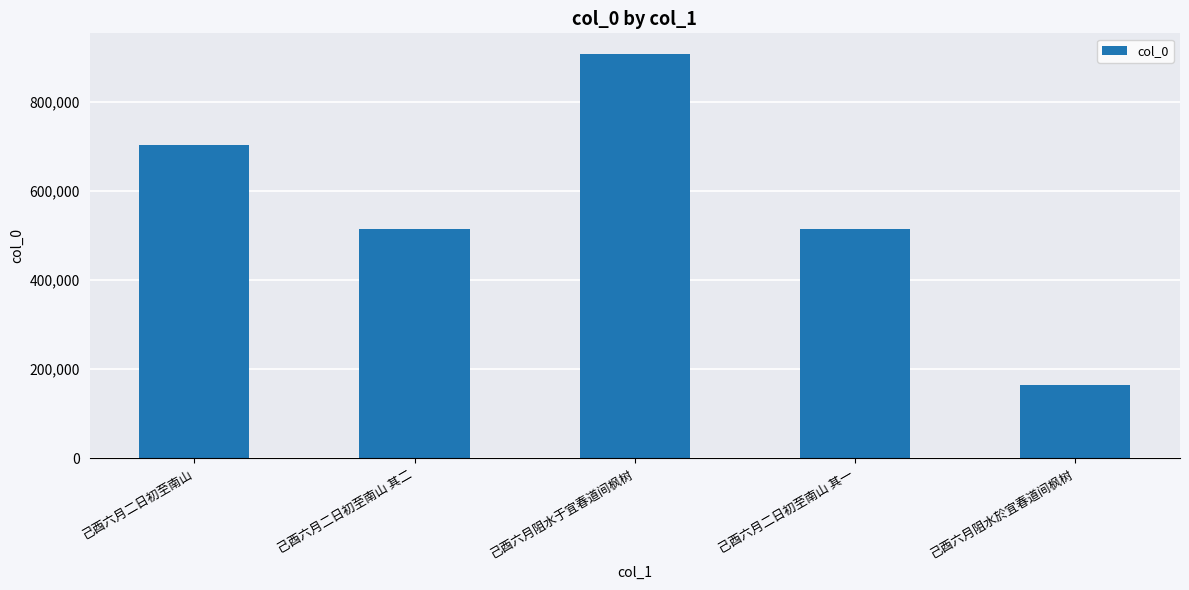

What position from the left is 己酉六月二日初至南山 其一?

4